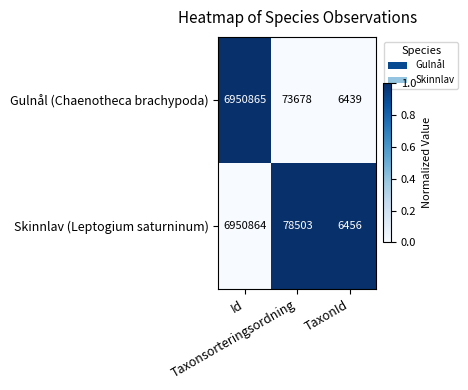

What is the average value of the Skinnlav (Leptogium saturninum) series?

2345274